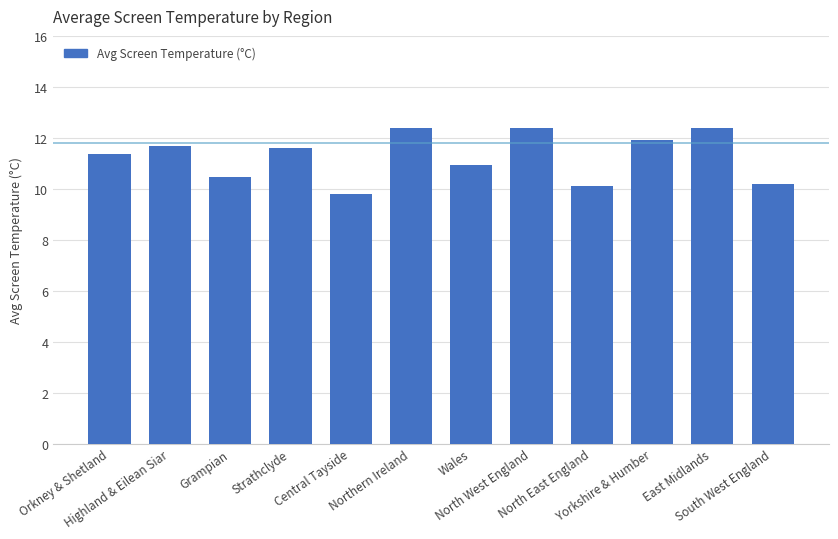

What is the minimum value shown in the chart?

9.8